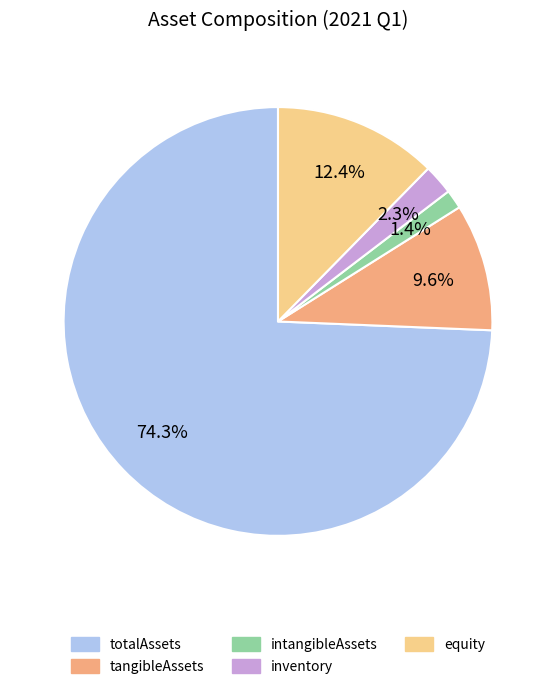

Rank the categories by value from highest to lowest.

totalAssets, equity, tangibleAssets, inventory, intangibleAssets